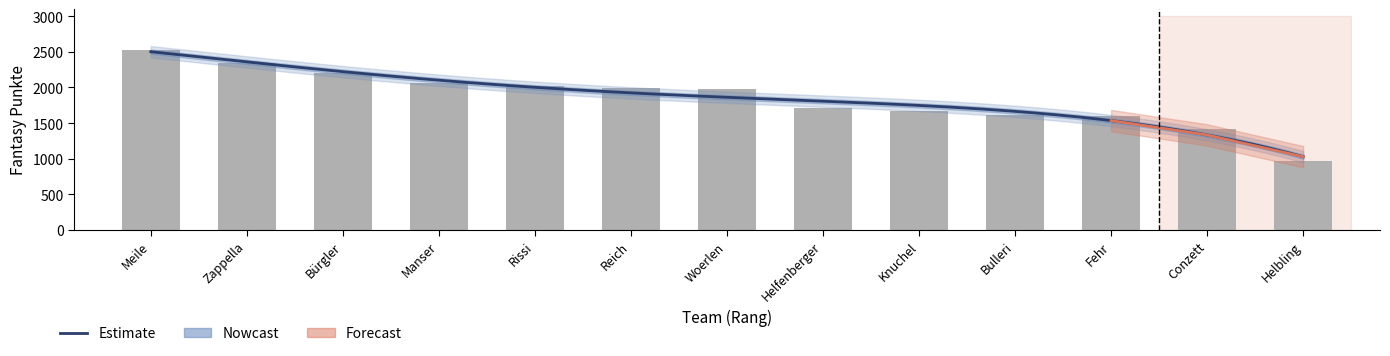

What is the label of the 7th bar from the right?

Woerlen